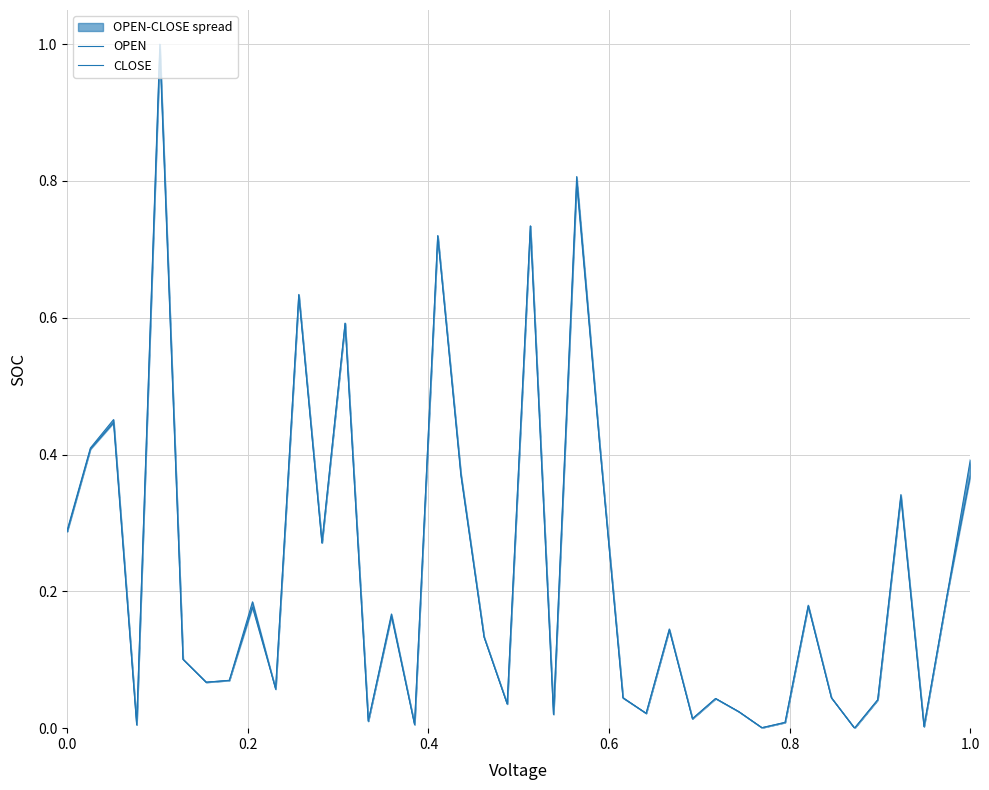

How many intersections are there between CLOSE and OPEN?

8